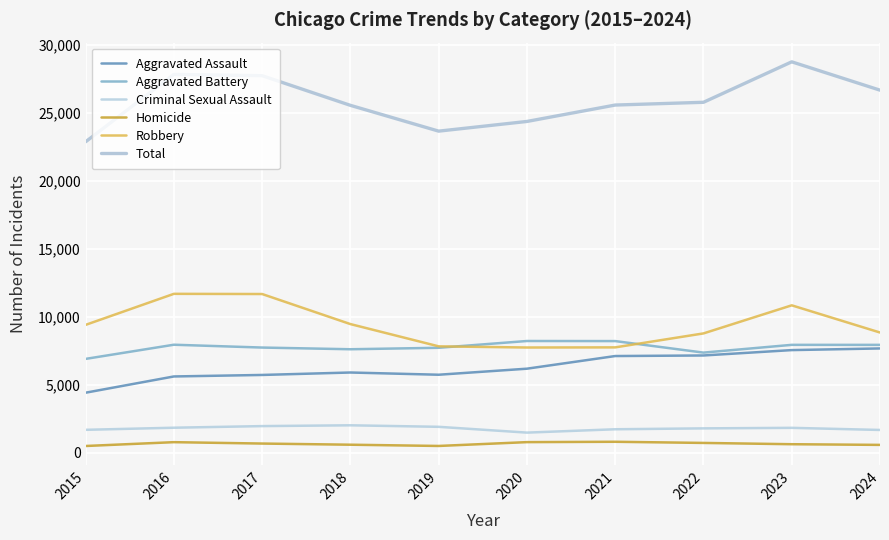

What is the spread (max minus min) of values at 2018?

24986